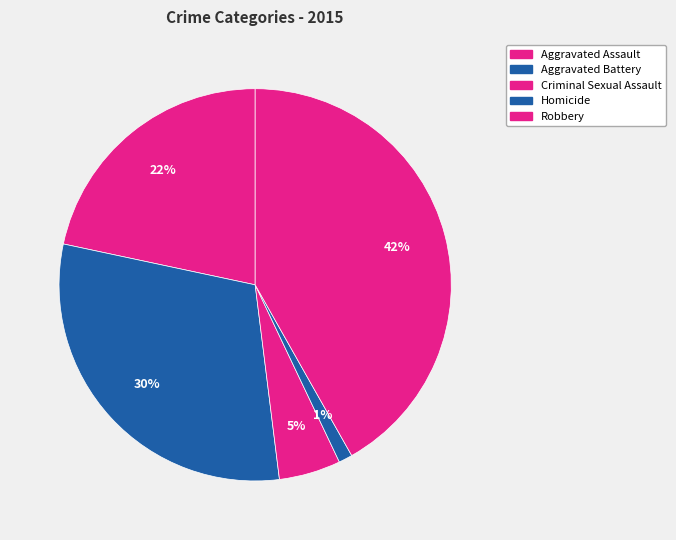

Between Criminal Sexual Assault and Aggravated Battery, which is larger?

Aggravated Battery